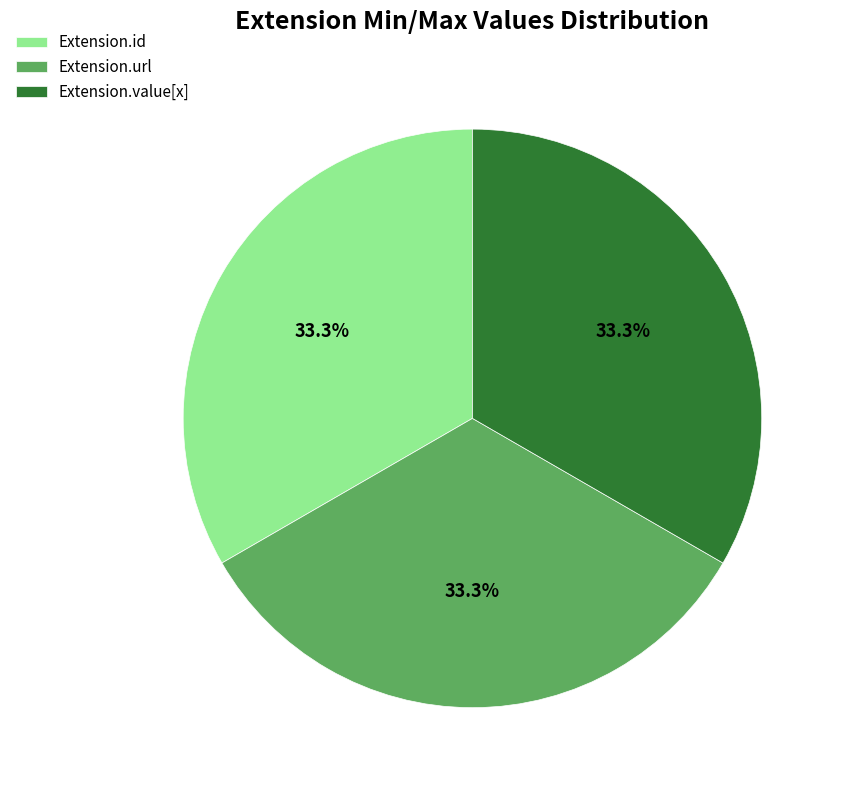

Do Extension.url and Extension.value[x] together represent more than half of the pie?

Yes